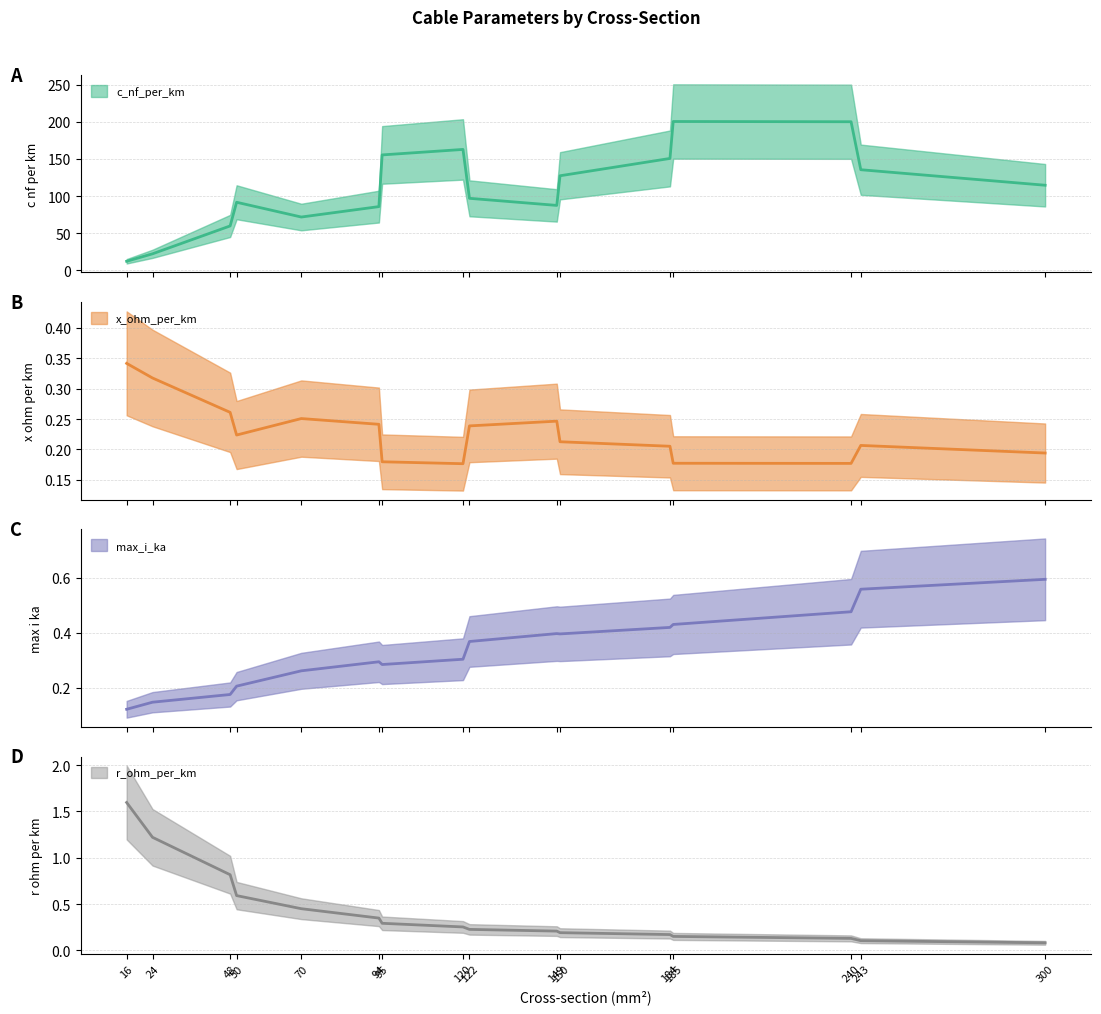

True or false: c_nf_per_km has a value of 82.0 at 150.

False